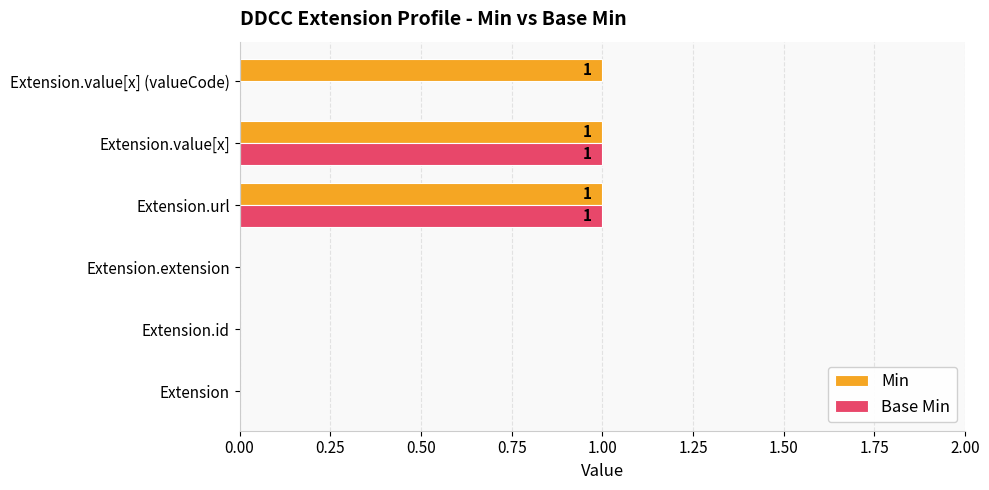

How many Base Min values are between 0 and 1?

6